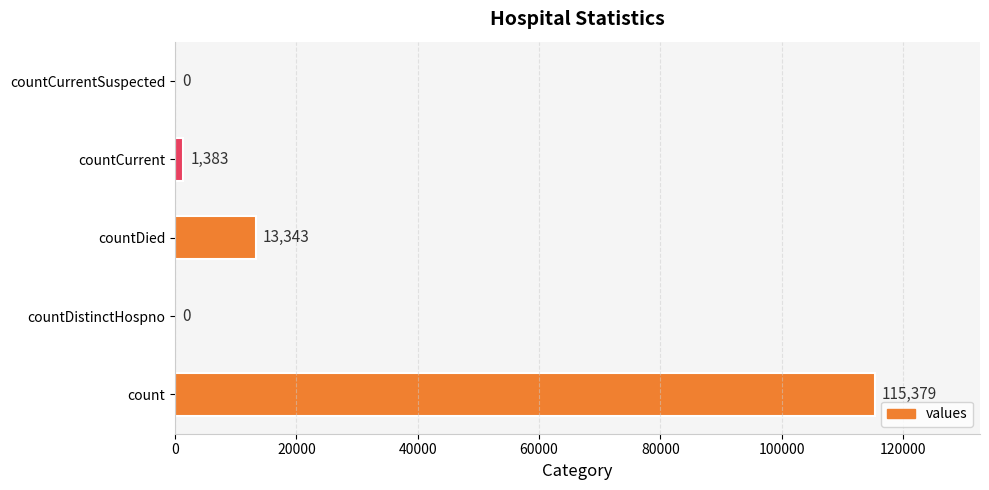

True or false: the data shows 13343 at countDied.

True